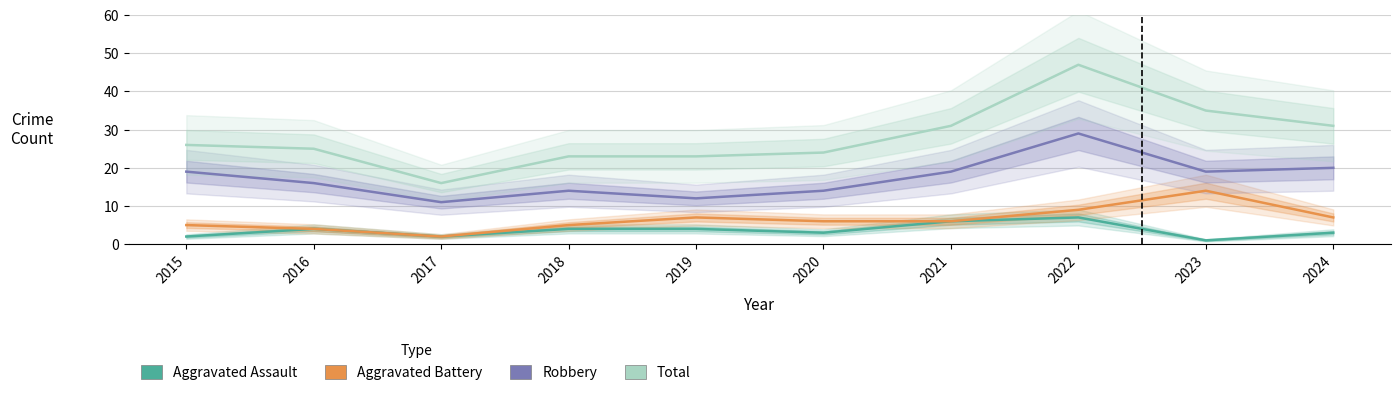

What is the value of the Aggravated Battery point at the 3rd from the left?

2